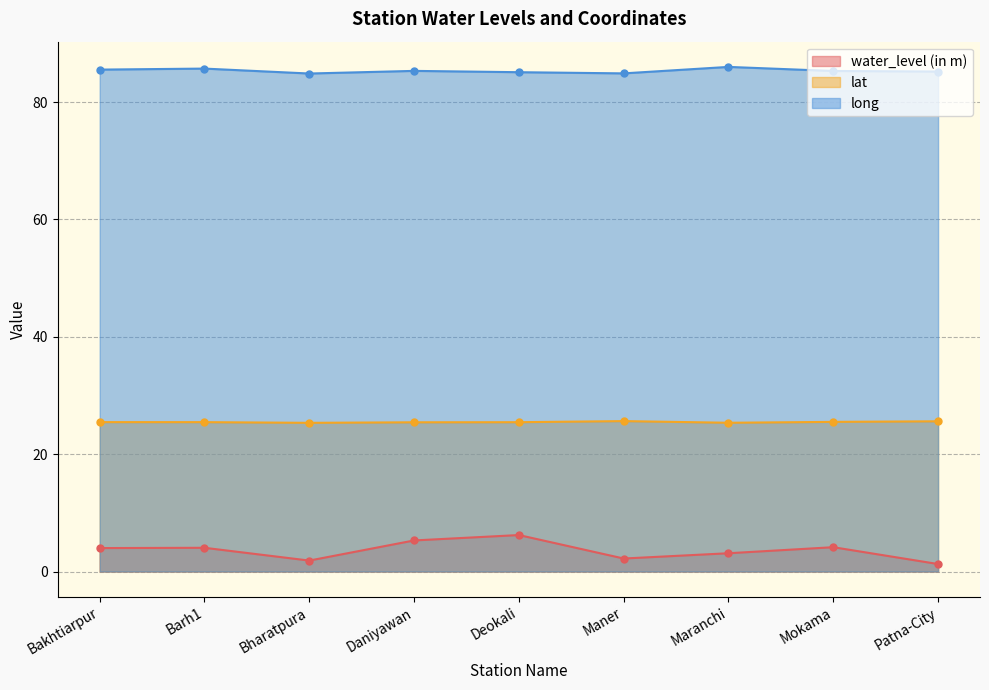

Rank the series by their maximum value, from highest to lowest.

long, lat, water_level (in m)